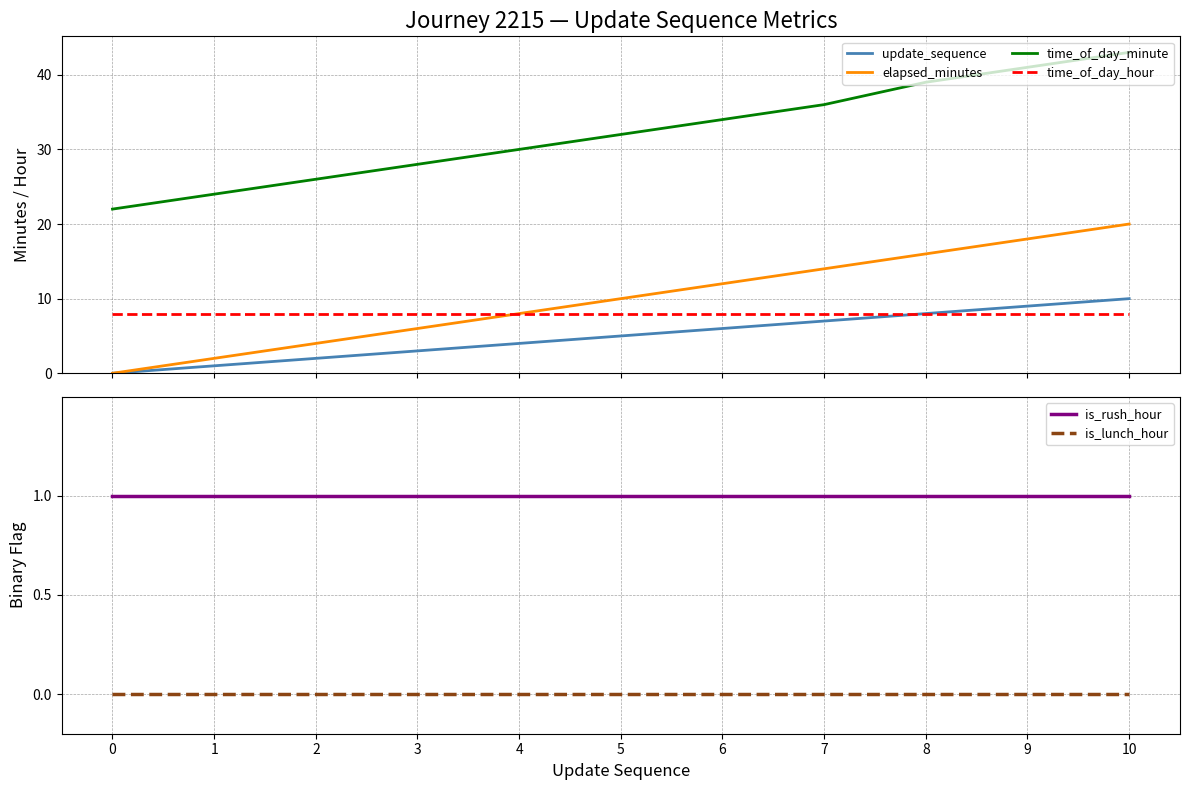

How many distinct data groups are displayed?

6